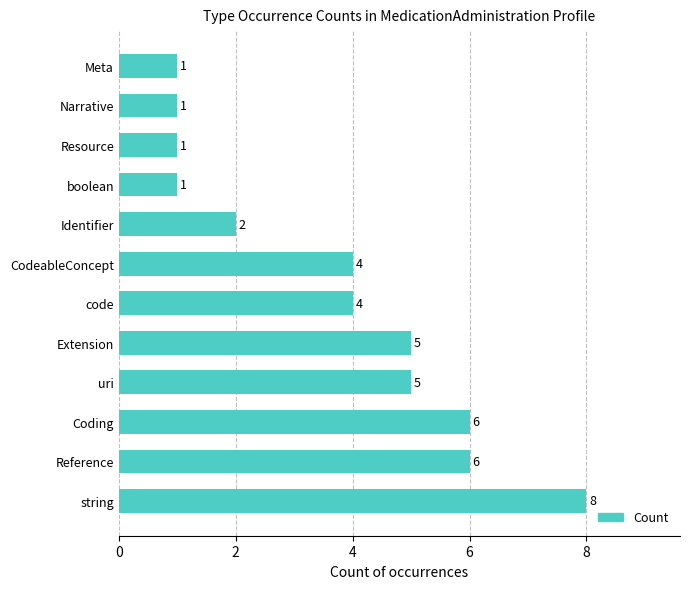

Reading bottom to top, transcribe all the data shown in this chart.

string=8	Reference=6	Coding=6	uri=5	Extension=5	code=4	CodeableConcept=4	Identifier=2	boolean=1	Resource=1	Narrative=1	Meta=1